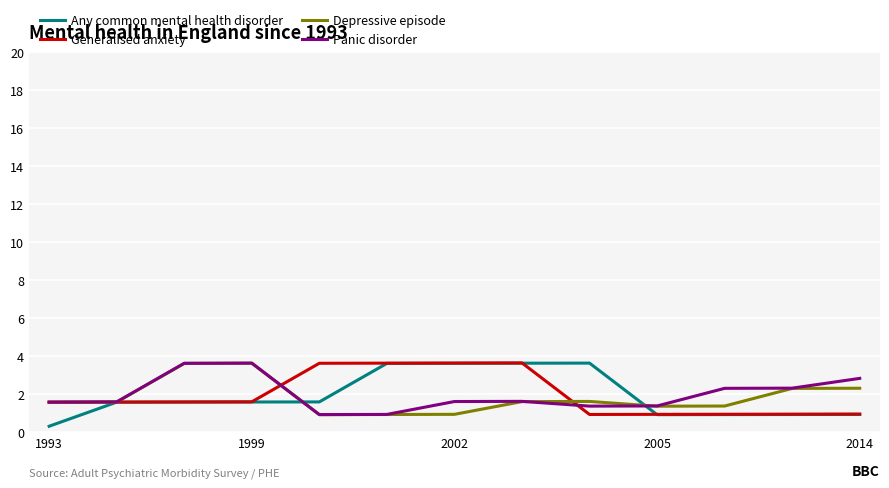

What is the minimum value for Depressive episode?

0.9